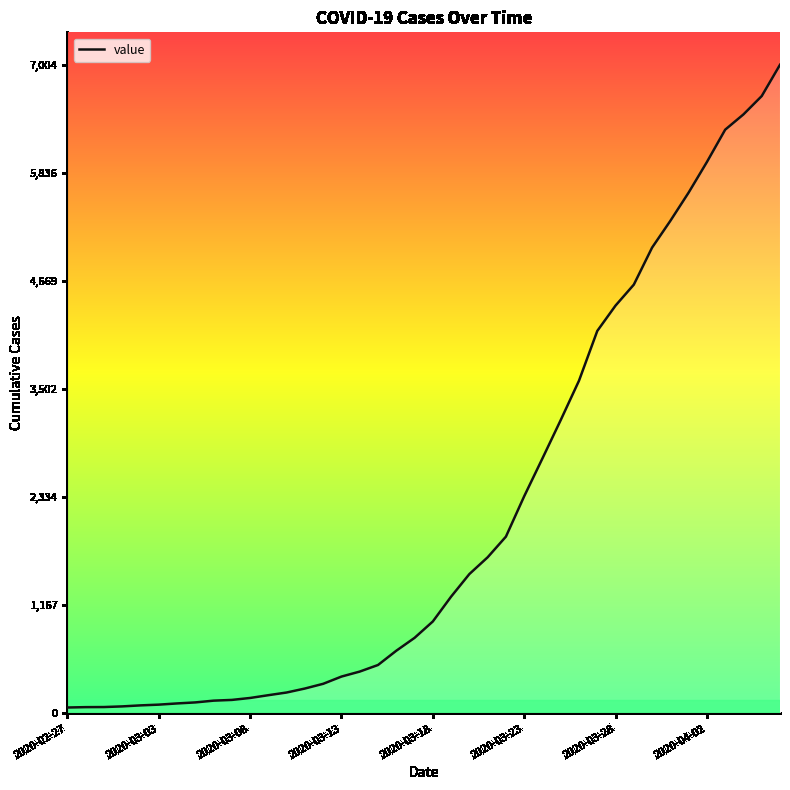

What is the difference between the maximum and minimum values?

6940